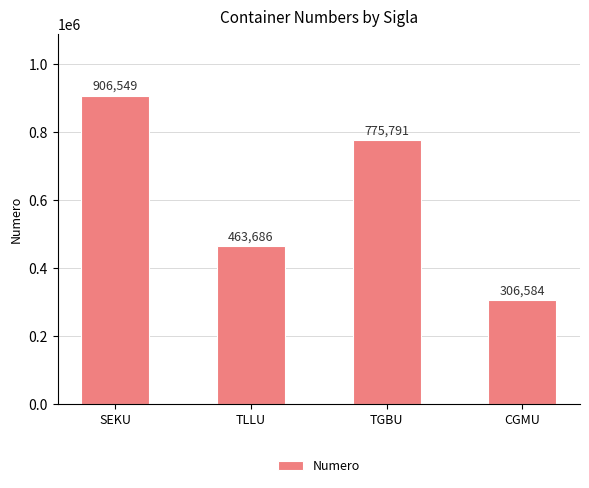

Are the bars horizontal?

No